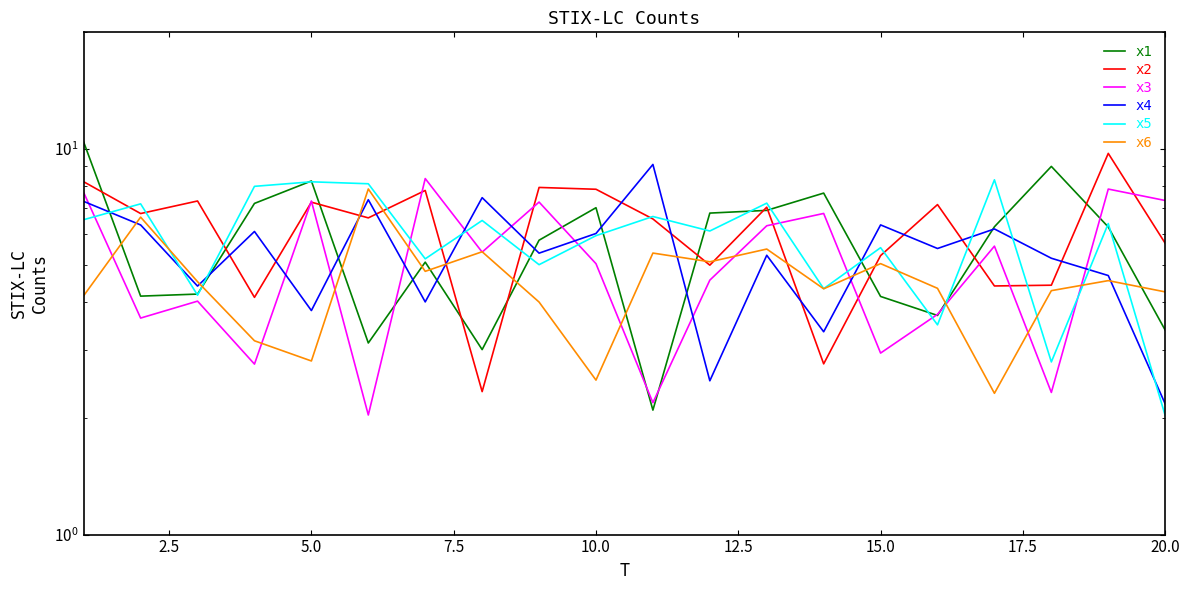

How many values in the x2 series exceed 6?

12